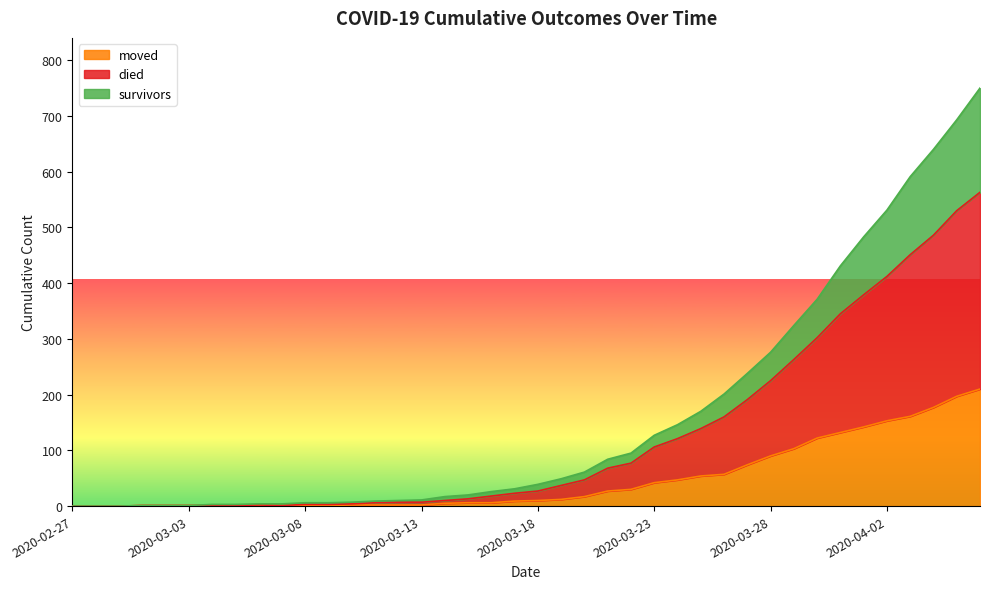

Read the survivors value at 2020-03-20.

61